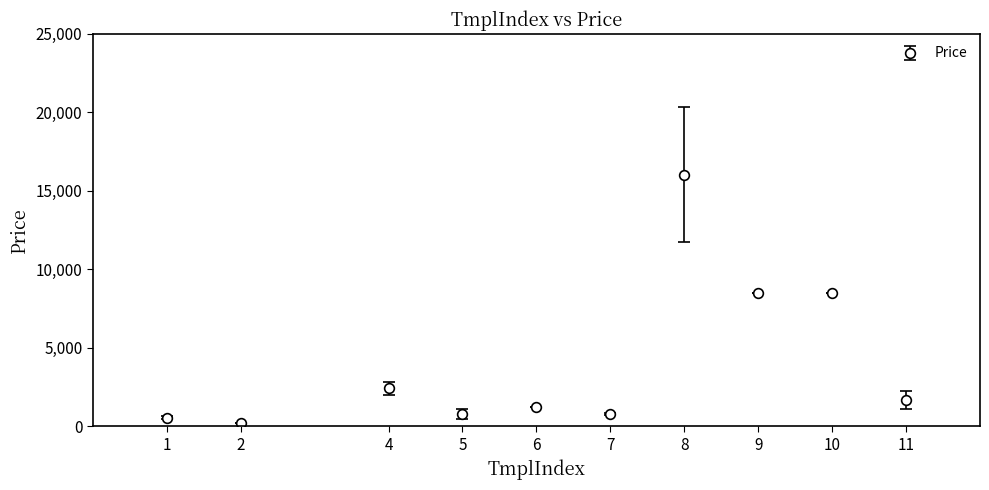

Is it true that the value at 9 is 14814.6?

False